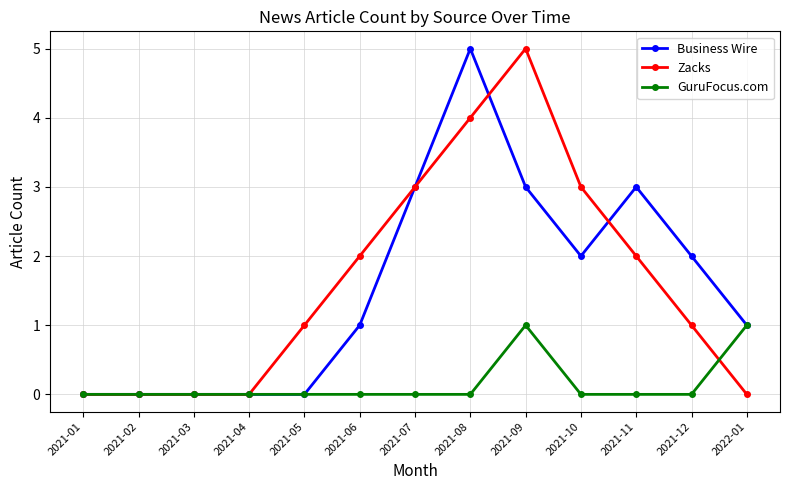

The value of Business Wire at 2021-07 is 3. True or false?

True